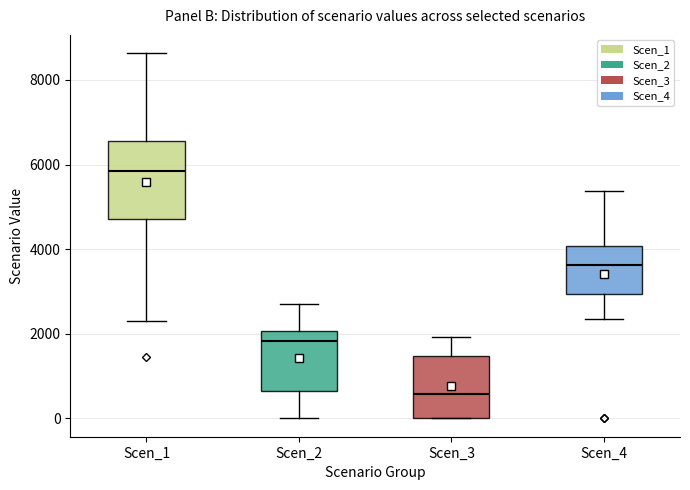

Which box has the highest median line?

Scen_1